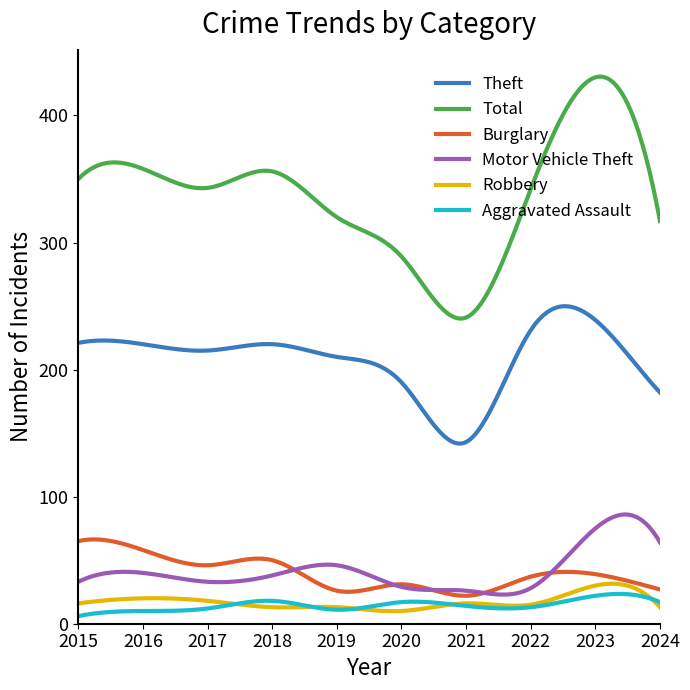

Which series has the widest spread of values?

Total